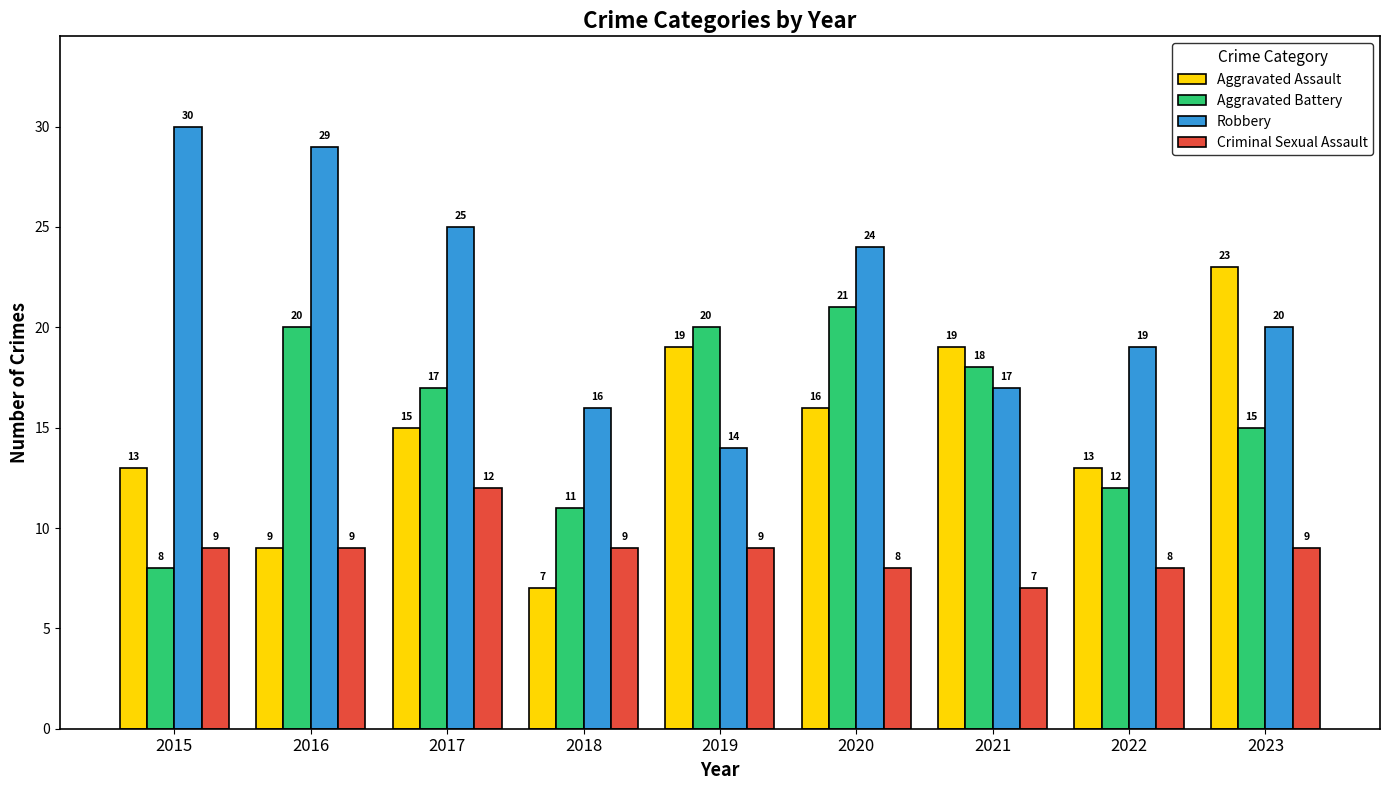

What is the value of the Aggravated Battery bar at the 9th from the left?

15